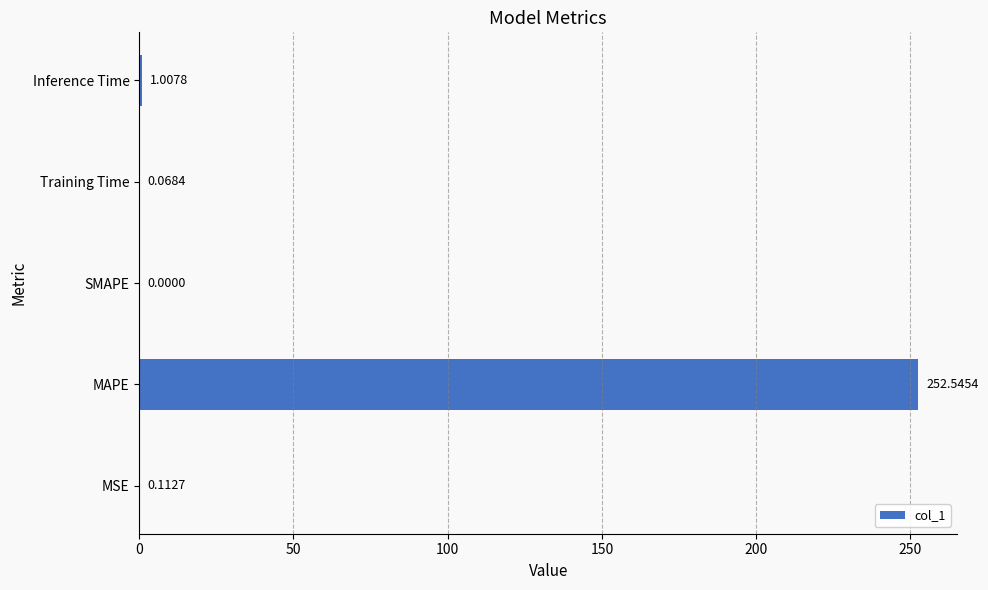

At which label is the value closest to 126?

Inference Time